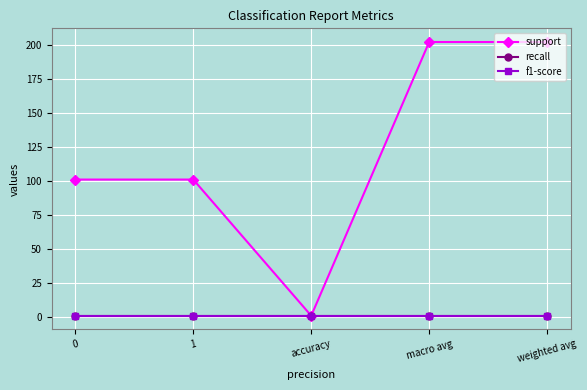

Is this an area chart (filled region under the line)?

No